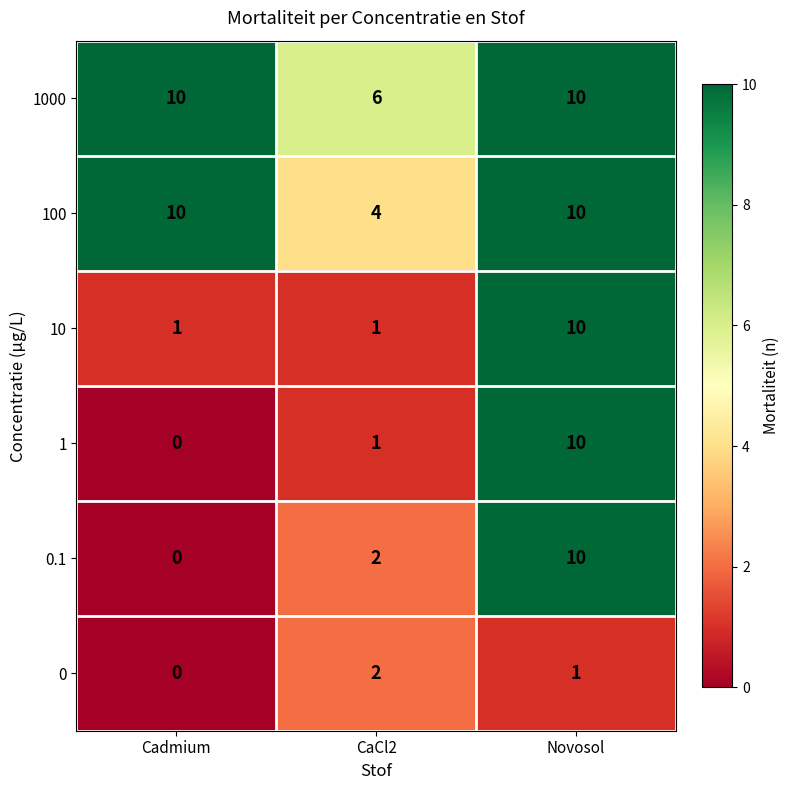

What is the difference between the maximum and minimum values in the 1 series?

10